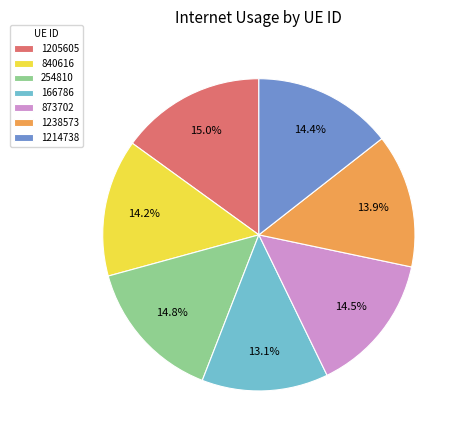

Count the number of slices in the pie.

7